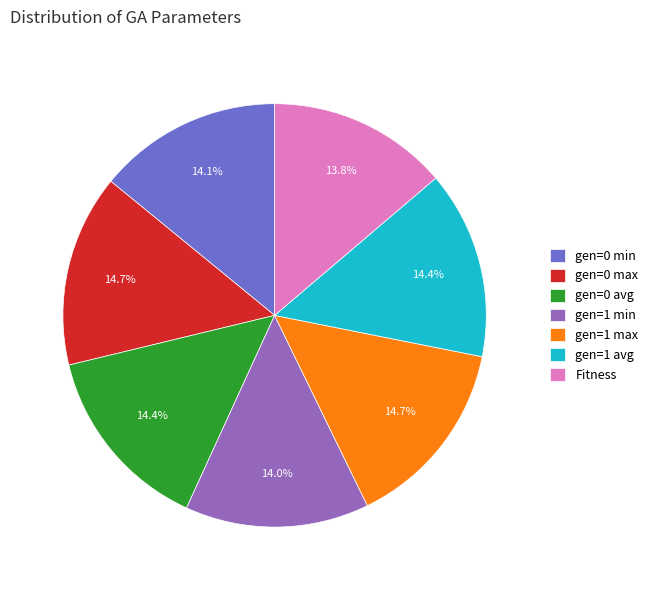

Between gen=0 min and gen=1 max, which is larger?

gen=1 max